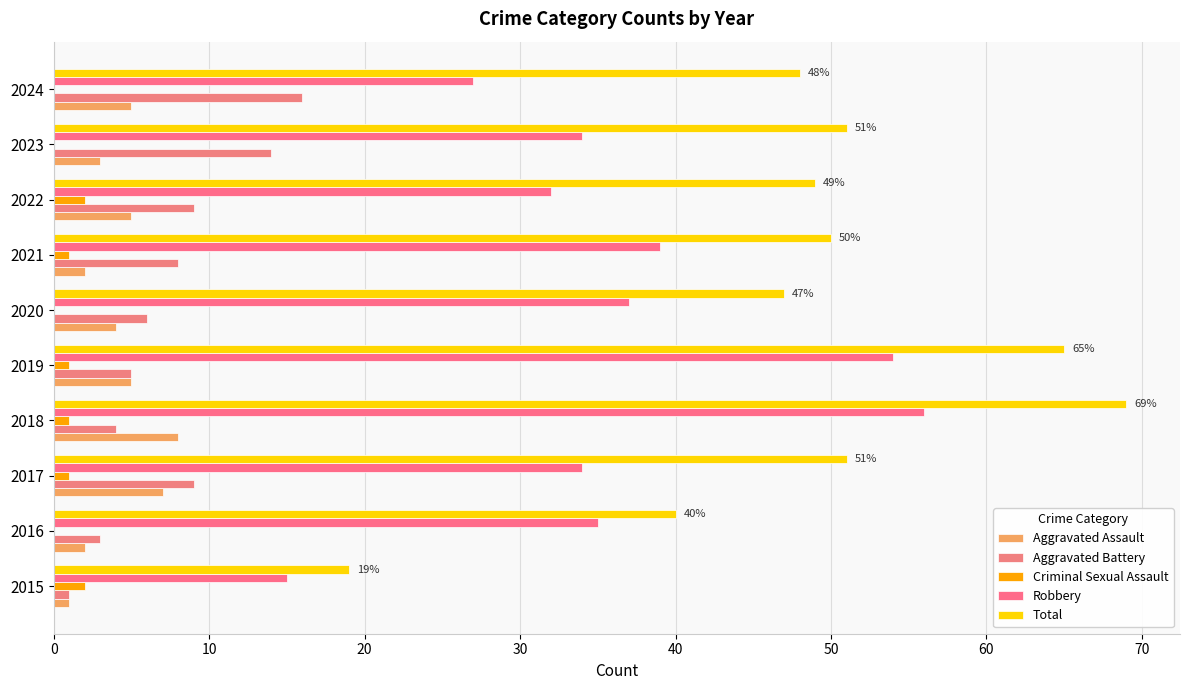

At which category is the sum across all series the highest?

2018